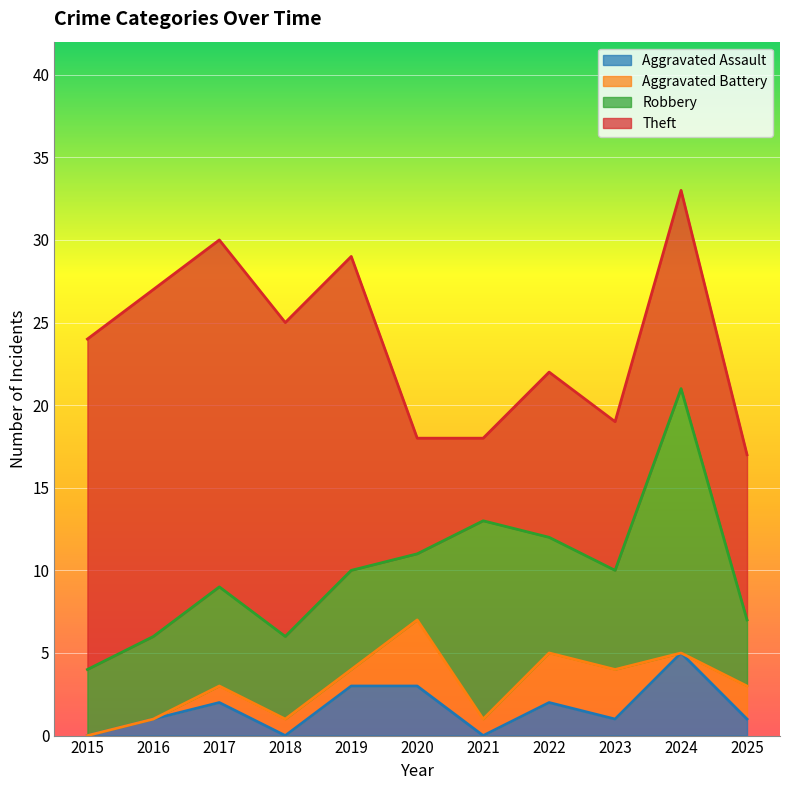

Reading left to right, what are all the values shown in this chart?

Aggravated Assault: 2015=0	2016=1	2017=2	2018=0	2019=3	2020=3	2021=0	2022=2	2023=1	2024=5	2025=1
Aggravated Battery: 2015=0	2016=0	2017=1	2018=1	2019=1	2020=4	2021=1	2022=3	2023=3	2024=0	2025=2
Robbery: 2015=4	2016=5	2017=6	2018=5	2019=6	2020=4	2021=12	2022=7	2023=6	2024=16	2025=4
Theft: 2015=20	2016=21	2017=21	2018=19	2019=19	2020=7	2021=5	2022=10	2023=9	2024=12	2025=10